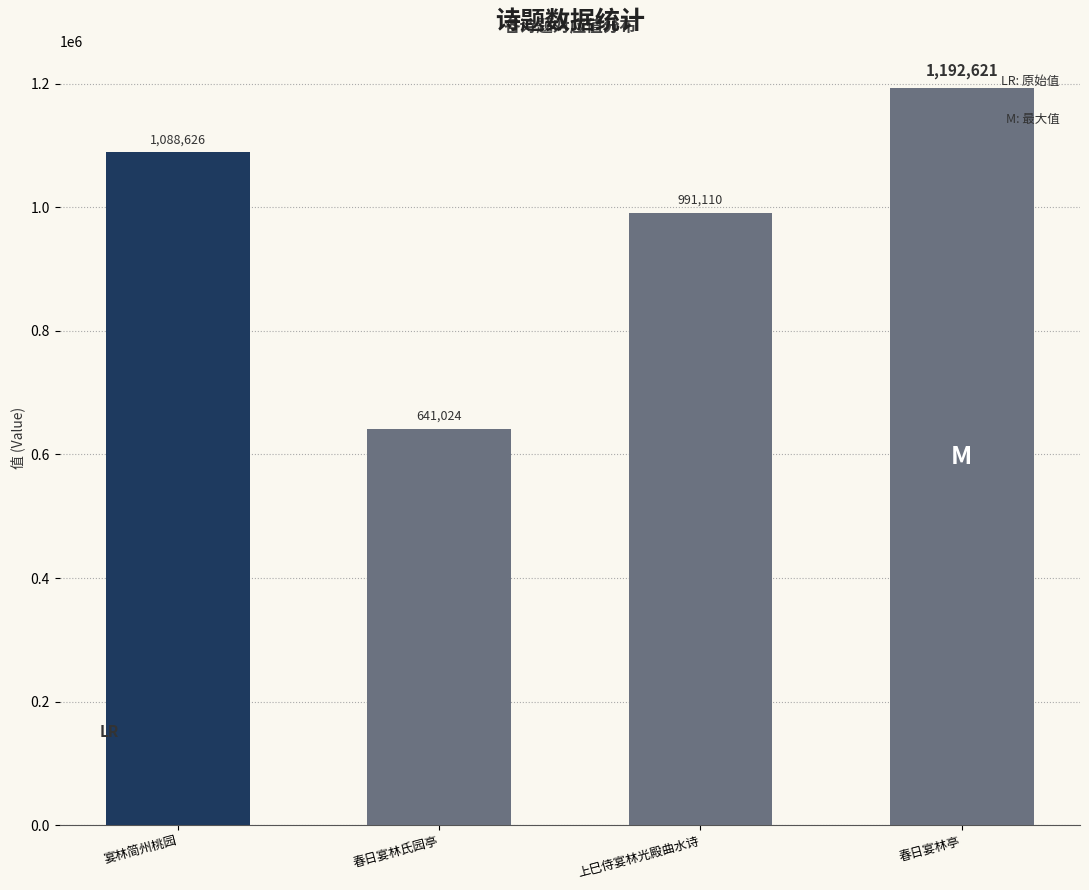

List the labels in order of value, largest first.

春日宴林亭, 宴林简州桃园, 上巳侍宴林光殿曲水诗, 春日宴林氏园亭